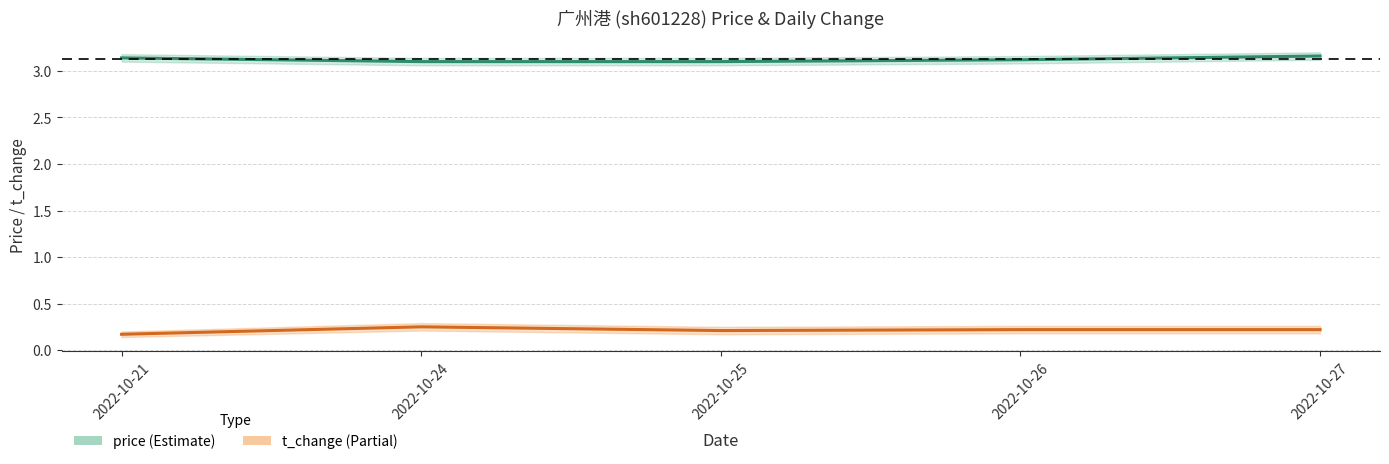

Where is t_change nearest to the value 0?

2022-10-21